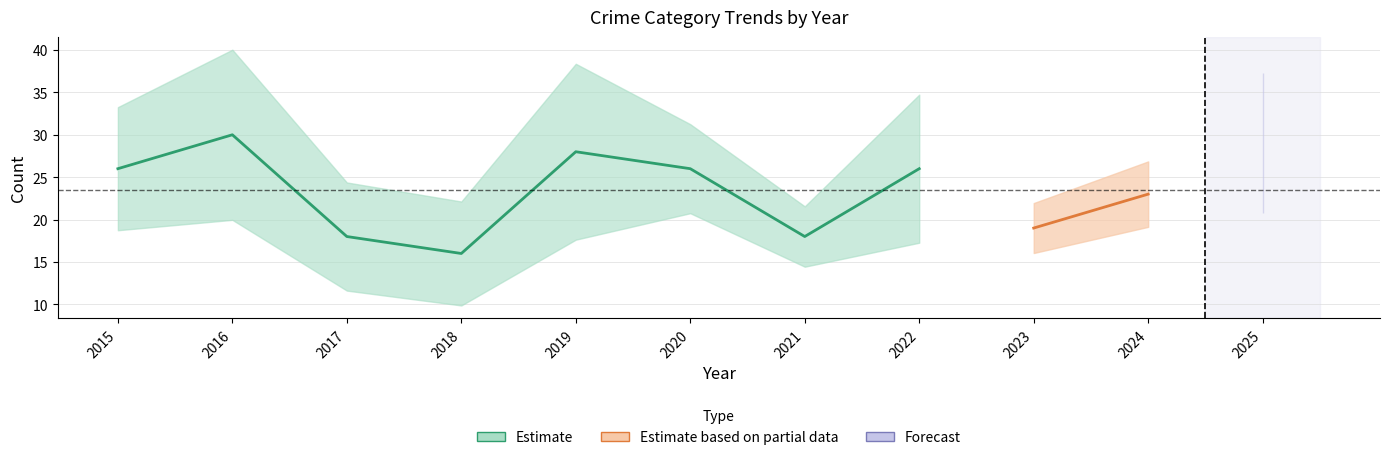

True or false: Total has a value of 26 at 2020.

True